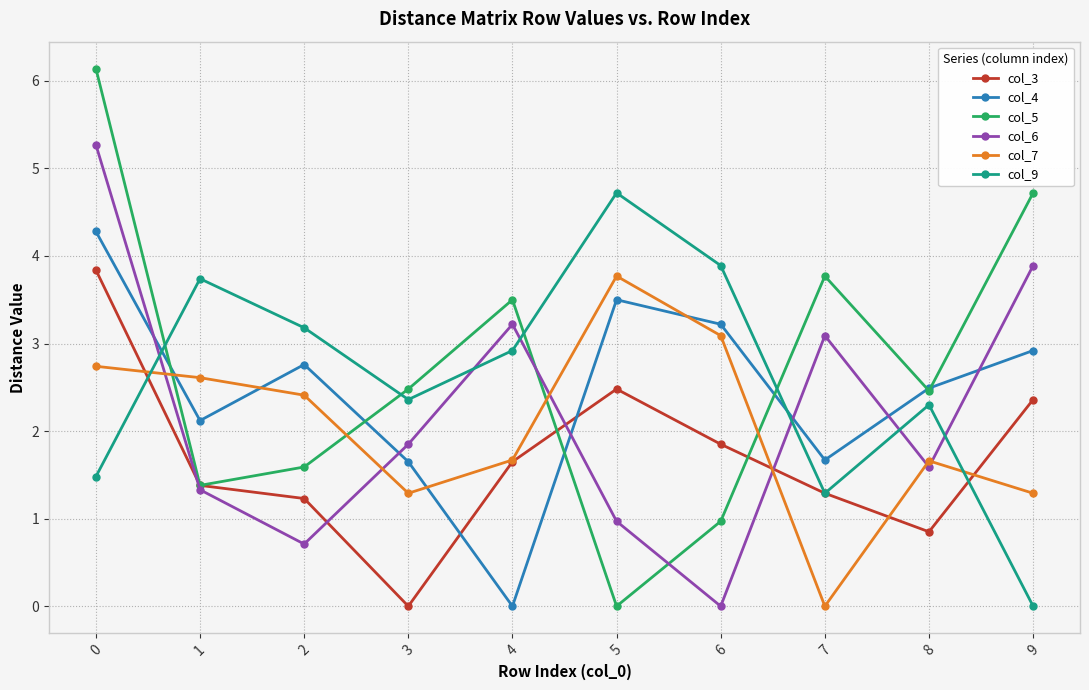

Read the col_3 value at 5.

2.5